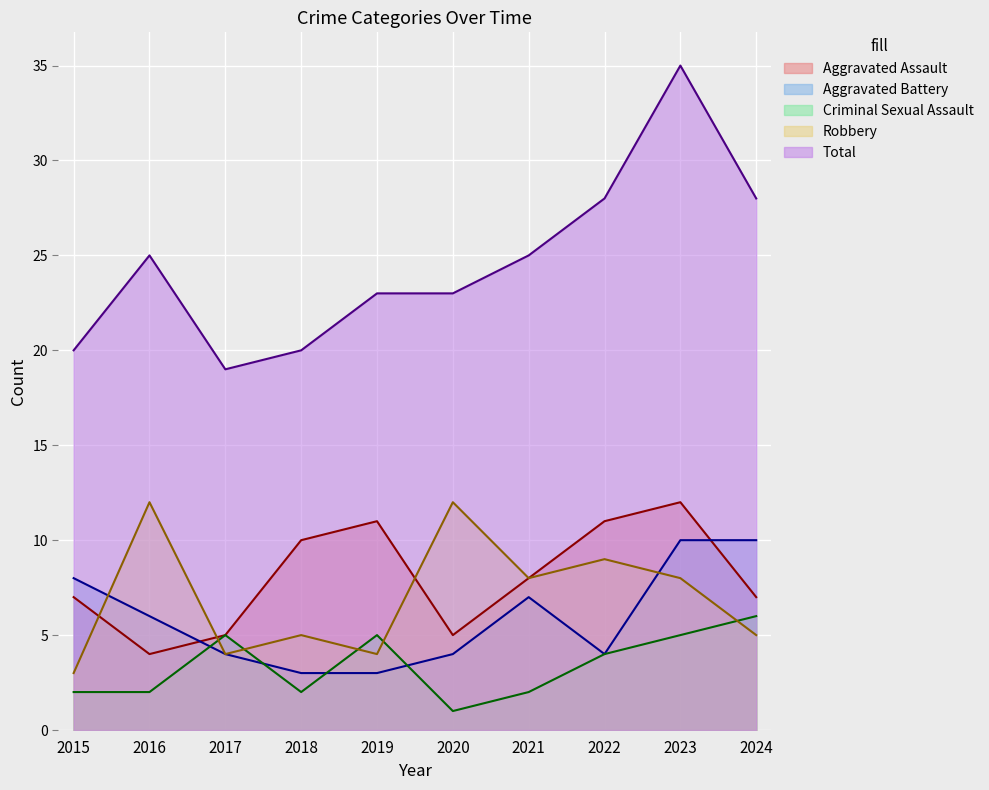

At which category is the sum across all series the highest?

2023